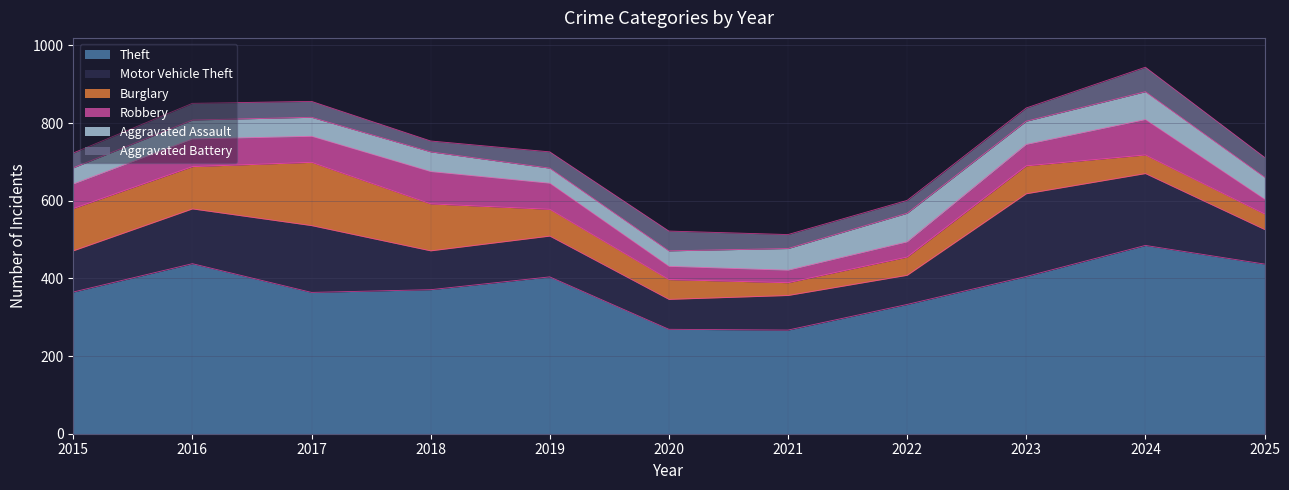

What is the value of the Aggravated Assault point at the 4th from the left?

51